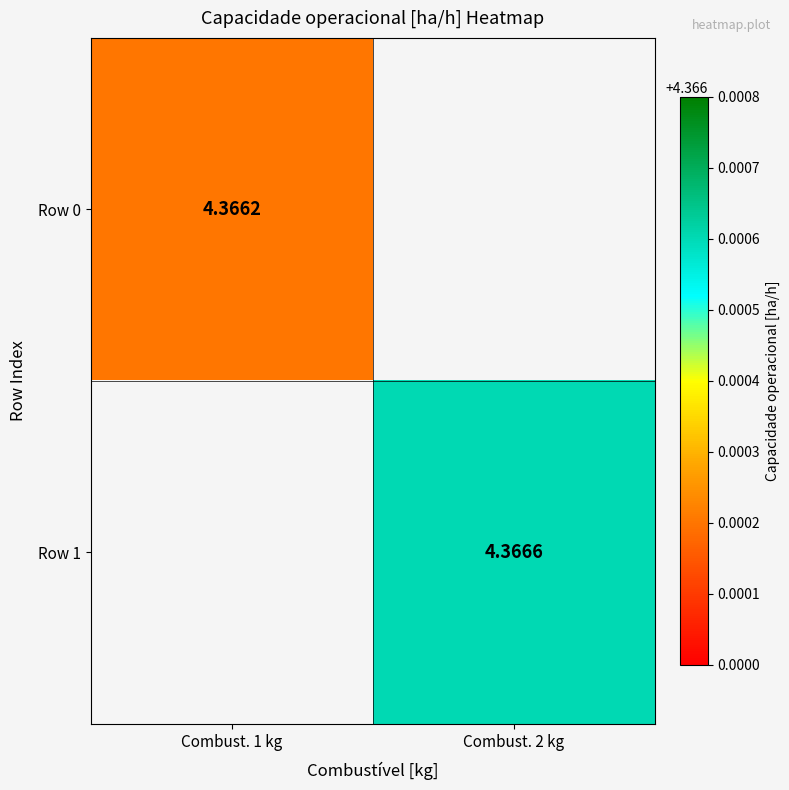

Is it true that Row 0 equals 3.0 at Combust. 1 kg?

False